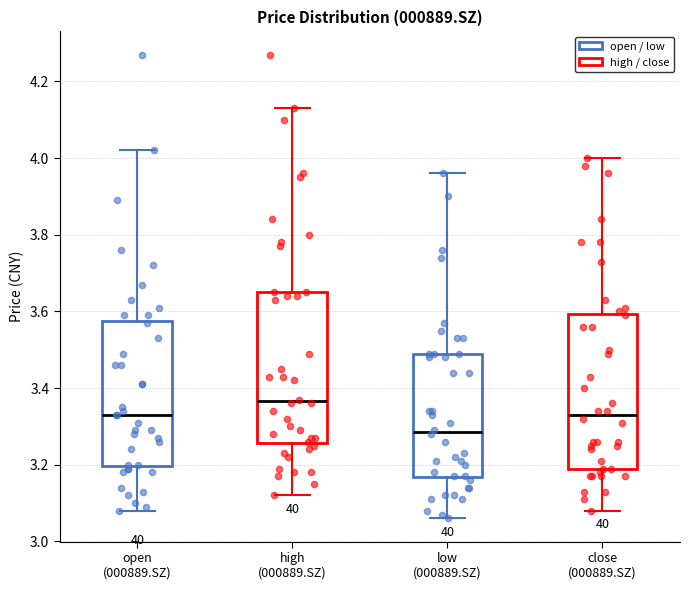

Reading left to right, read every box against the y-axis: the position of its median line, the range the box covers, and the ends of its whiskers. The values are not printed on the chart, so give them approximately, as read against the axis.

open (000889.SZ): median 3.34, box 3.20 to 3.58, whiskers 3.08 to 4.02
high (000889.SZ): median 3.36, box 3.26 to 3.66, whiskers 3.12 to 4.14
low (000889.SZ): median 3.28, box 3.16 to 3.50, whiskers 3.06 to 3.96
close (000889.SZ): median 3.34, box 3.20 to 3.60, whiskers 3.08 to 4.00